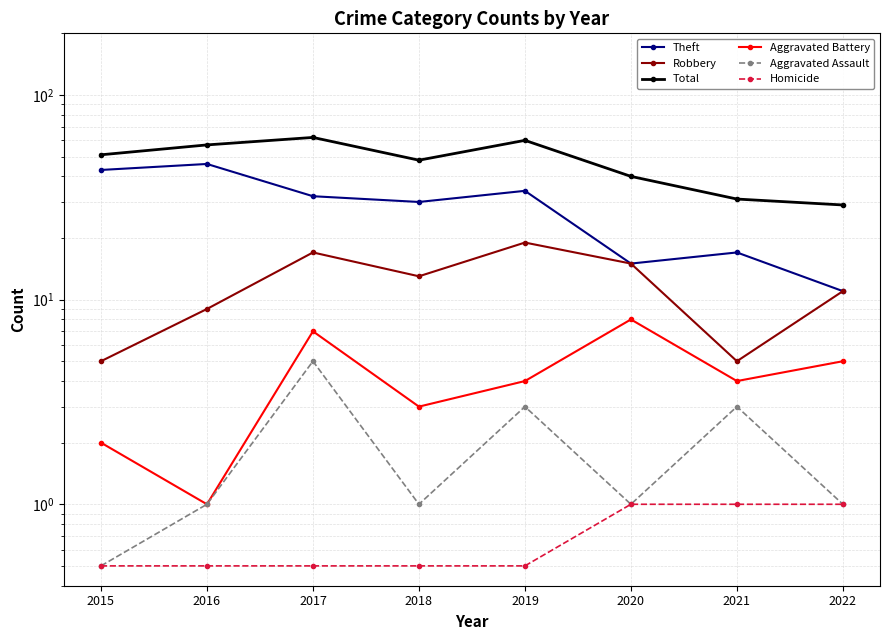

Between 2019 and 2020, which series saw the biggest shift?

Total